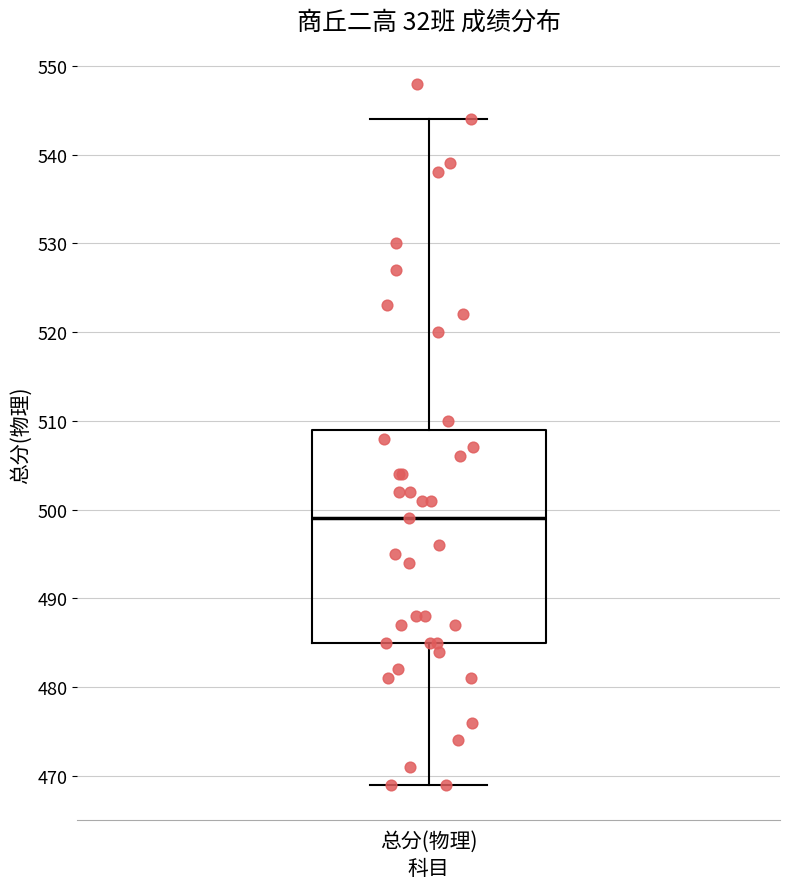

Transcribe this box plot: give where the median line is, the range the box spans, and where the two whiskers end, as read against the y-axis. The values are not printed on the chart, so give them approximately, as read against the axis.

median 499, box 485 to 509, whiskers 469 to 544